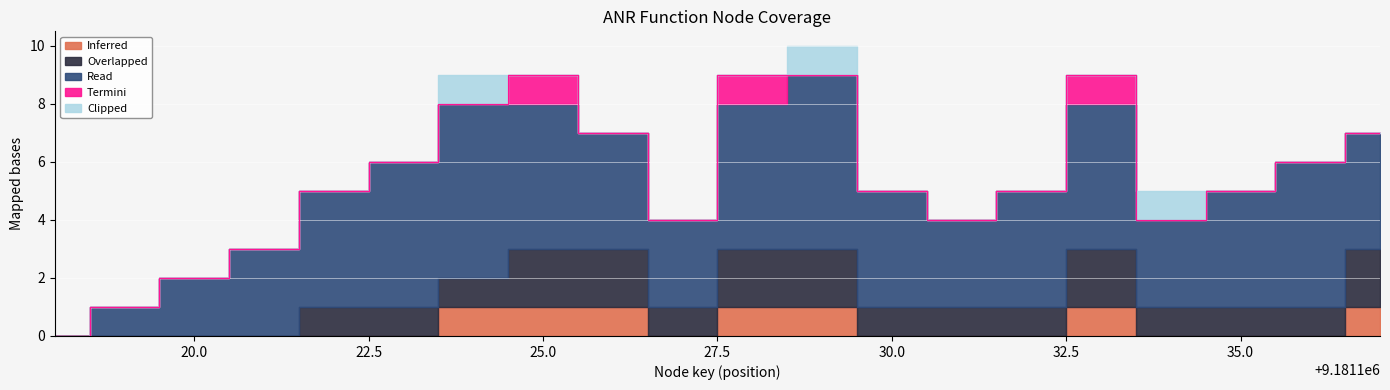

Reading left to right, extract all data points from this chart.

Inferred: 9181118=0	9181119=0	9181120=0	9181121=0	9181122=0	9181123=0	9181124=1	9181125=1	9181126=1	9181127=0	9181128=1	9181129=1	9181130=0	9181131=0	9181132=0	9181133=1	9181134=0	9181135=0	9181136=0	9181137=1
Overlapped: 9181118=0	9181119=0	9181120=0	9181121=0	9181122=1	9181123=1	9181124=1	9181125=2	9181126=2	9181127=1	9181128=2	9181129=2	9181130=1	9181131=1	9181132=1	9181133=2	9181134=1	9181135=1	9181136=1	9181137=2
Read: 9181118=0	9181119=1	9181120=2	9181121=3	9181122=4	9181123=5	9181124=6	9181125=5	9181126=4	9181127=3	9181128=5	9181129=6	9181130=4	9181131=3	9181132=4	9181133=5	9181134=3	9181135=4	9181136=5	9181137=4
Termini: 9181118=0	9181119=0	9181120=0	9181121=0	9181122=0	9181123=0	9181124=0	9181125=1	9181126=0	9181127=0	9181128=1	9181129=0	9181130=0	9181131=0	9181132=0	9181133=1	9181134=0	9181135=0	9181136=0	9181137=0
Clipped: 9181118=0	9181119=0	9181120=0	9181121=0	9181122=0	9181123=0	9181124=1	9181125=0	9181126=0	9181127=0	9181128=0	9181129=1	9181130=0	9181131=0	9181132=0	9181133=0	9181134=1	9181135=0	9181136=0	9181137=0